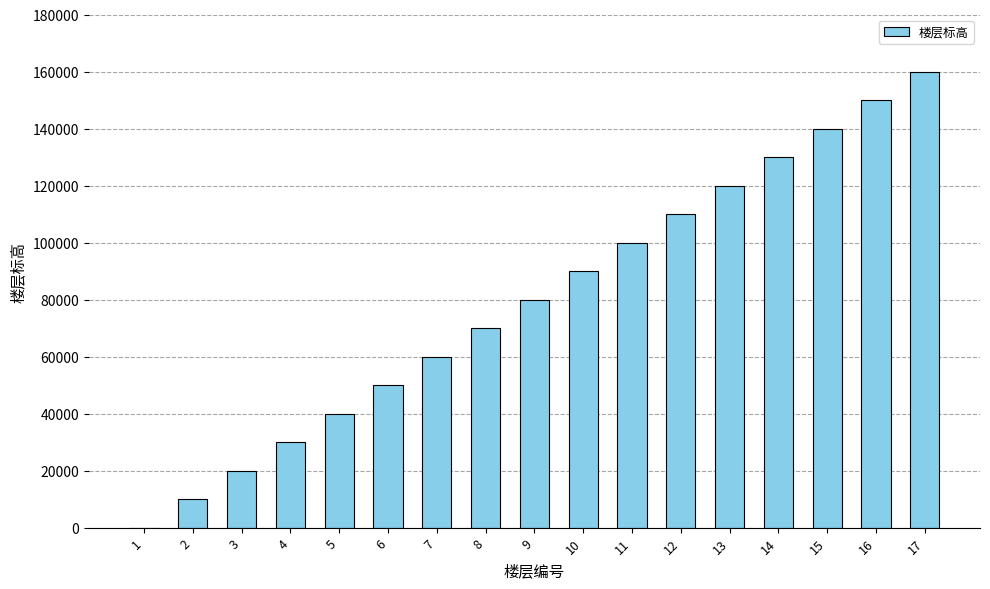

Where is the data nearest to the value 80000?

9